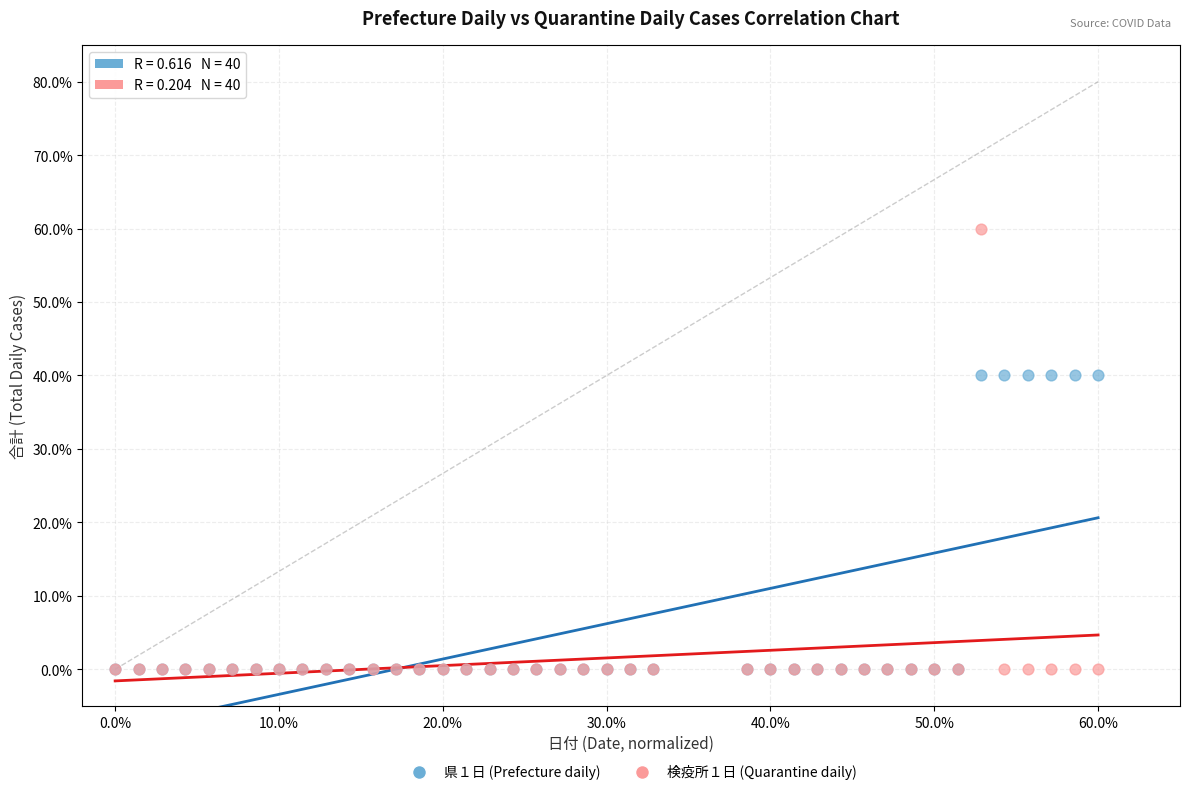

What are all the series names shown in the legend?

県１日 (Prefecture daily), 検疫所１日 (Quarantine daily)